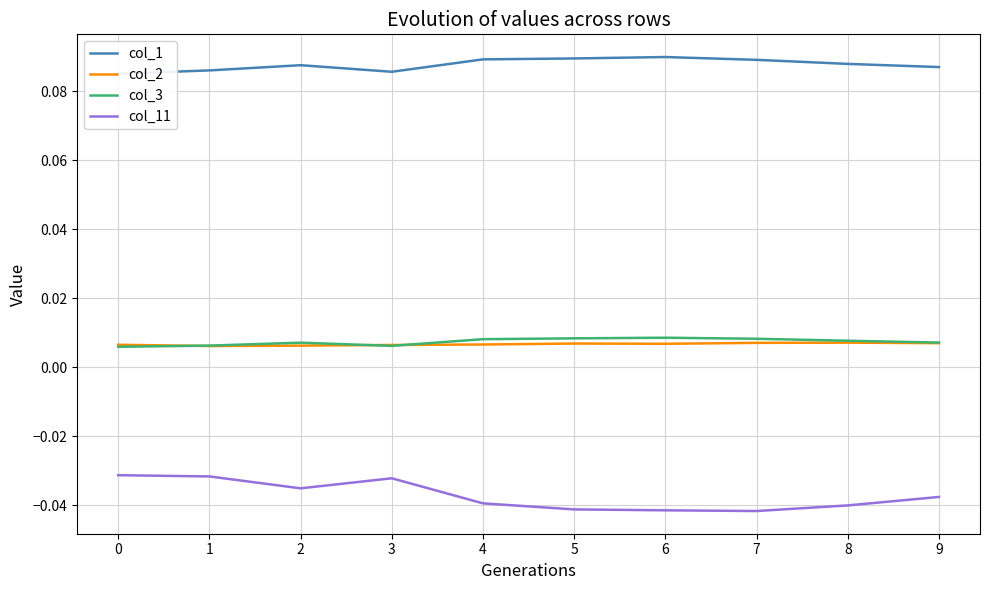

What are all the series names shown in the legend?

col_1, col_2, col_3, col_11